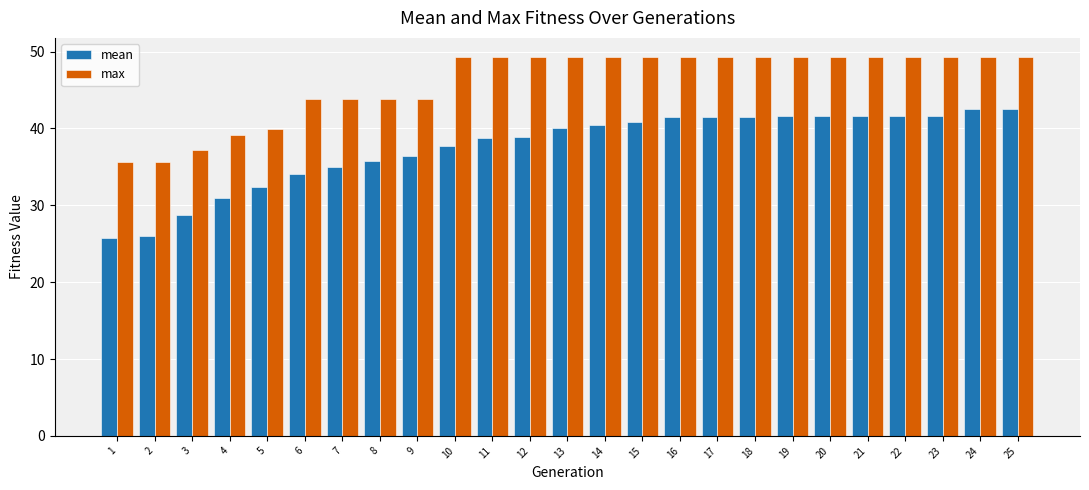

Where does the mean series first go above 40?

13